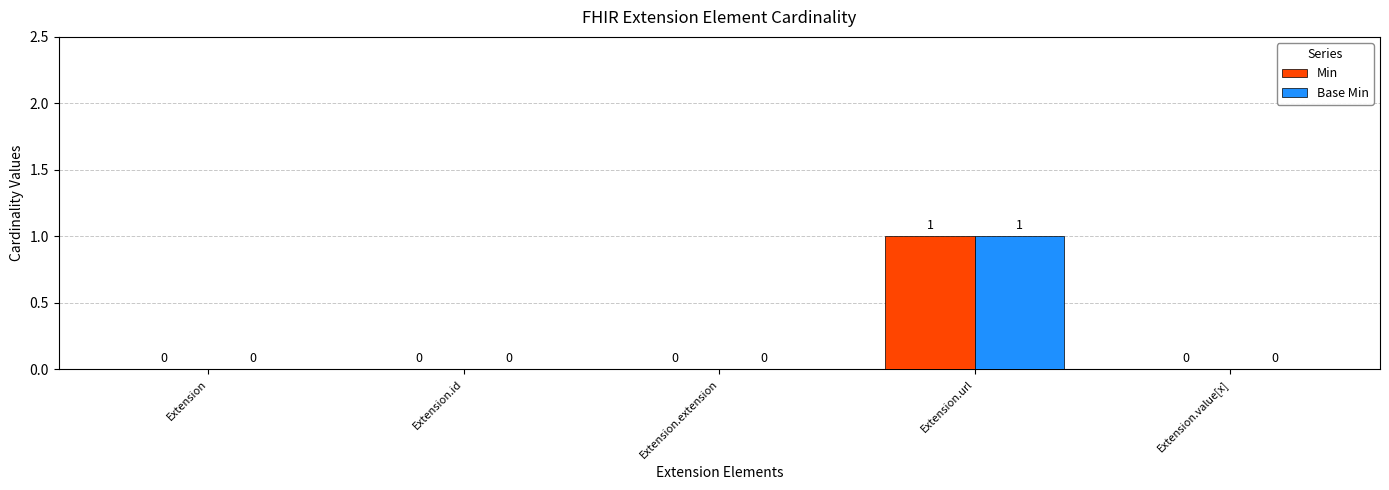

Reading left to right, list all the values displayed in this chart.

Min: 0	0	0	1	0
Base Min: 0	0	0	1	0